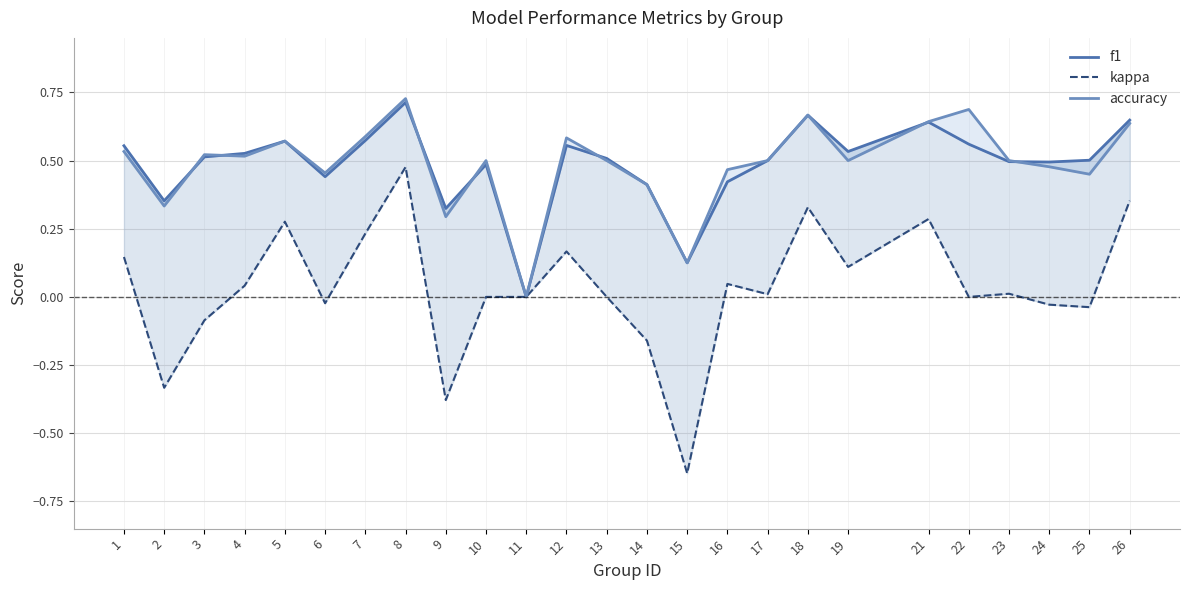

Which series changed the most between 3 and 6?

f1